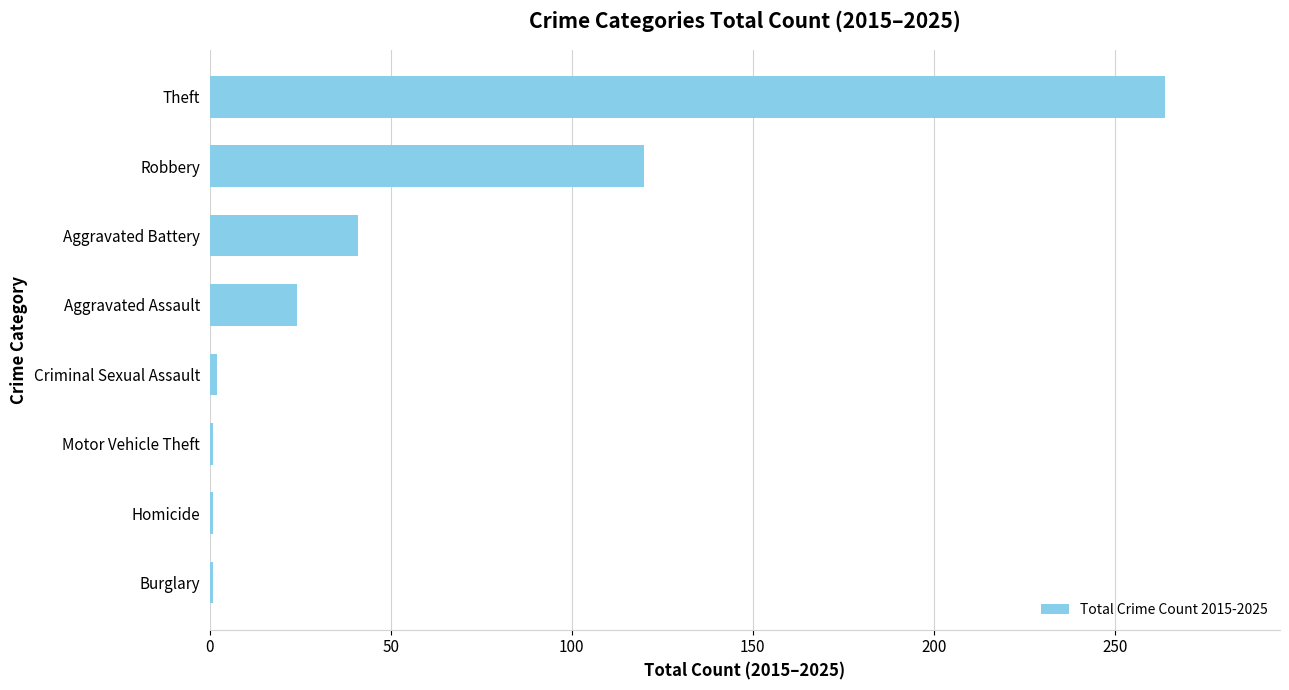

What is the greatest value displayed?

264